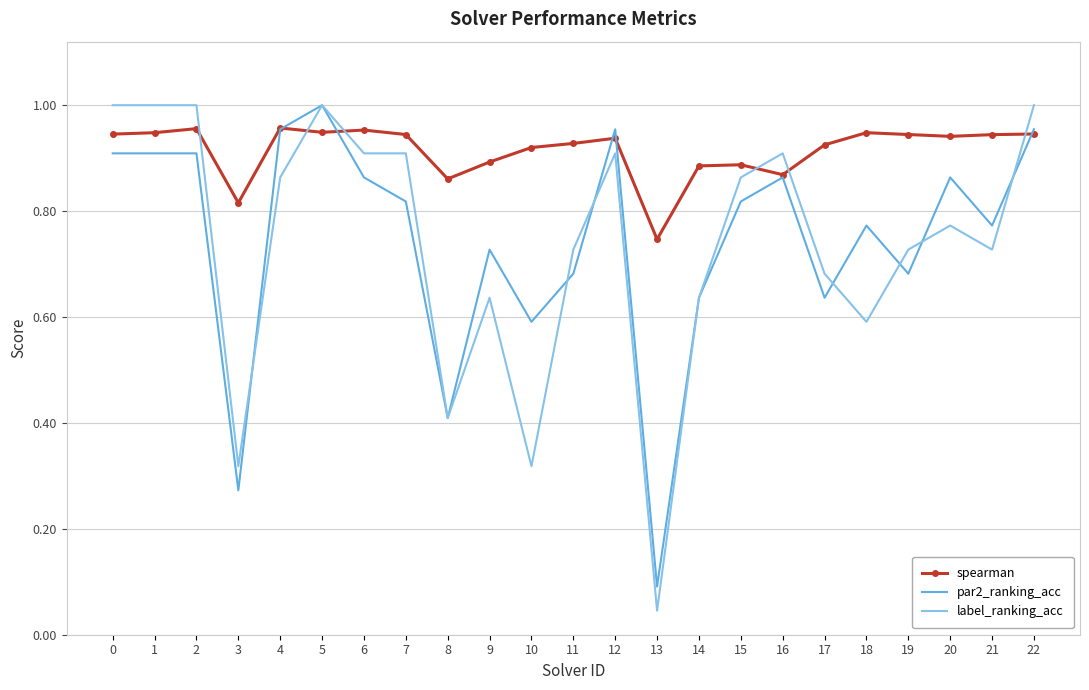

Is it true that label_ranking_acc equals 1.0 at 1?

True